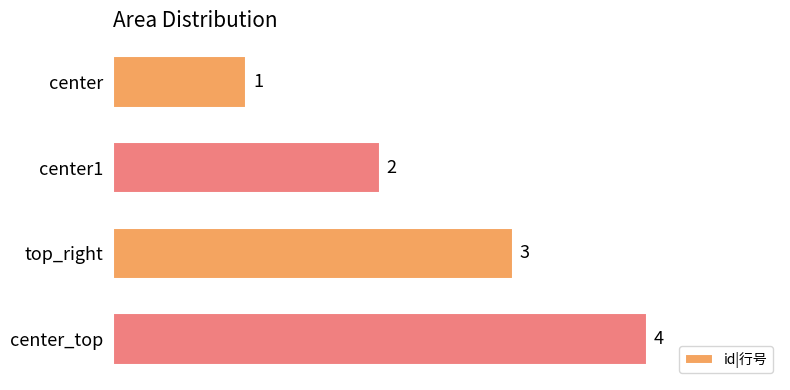

What is the sum of the values at center_top and center1?

6